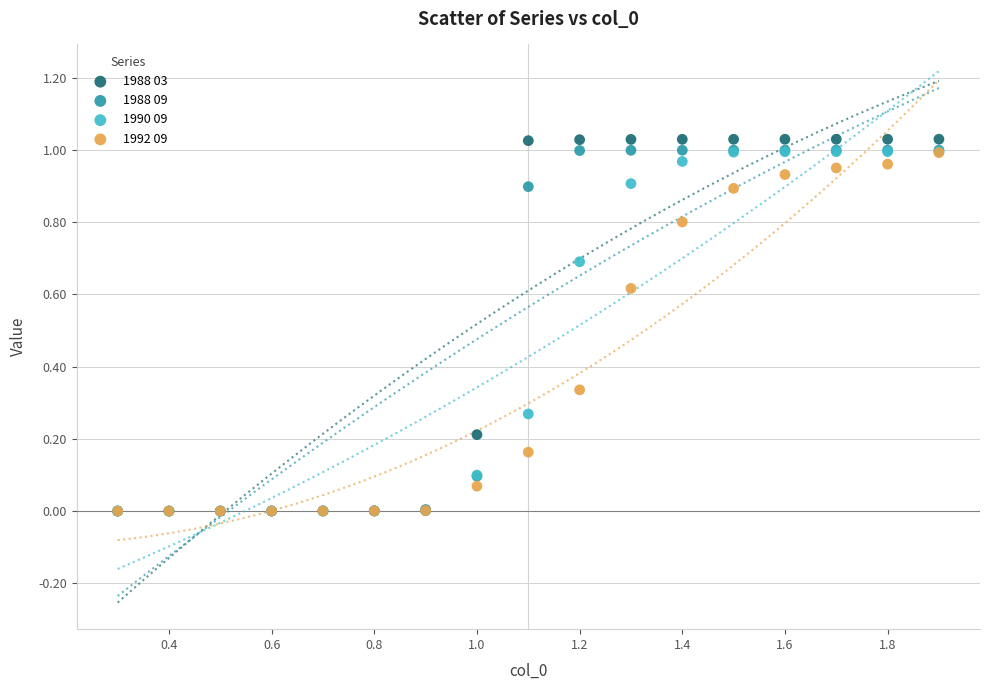

Which series contains the highest Y value?

1988 03